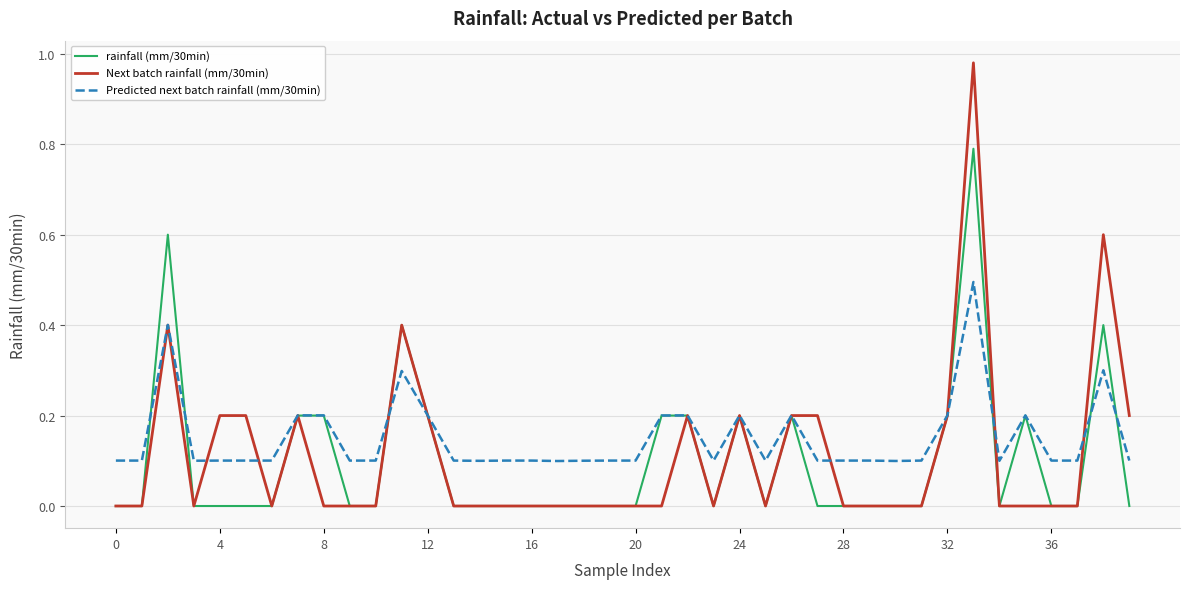

Which series has the widest spread of values?

Next batch rainfall (mm/30min)